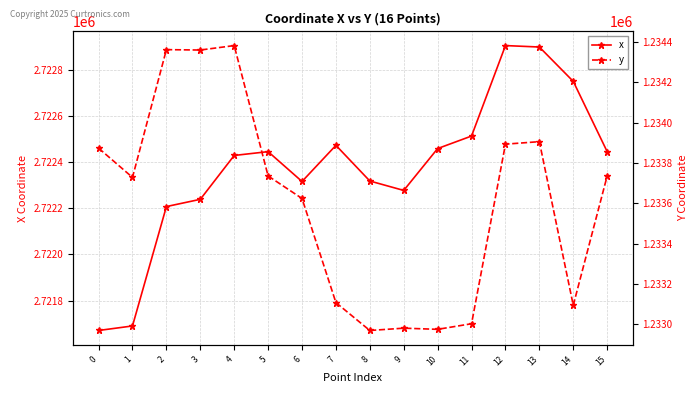

At 0, list the series in order from smallest to largest.

y, x